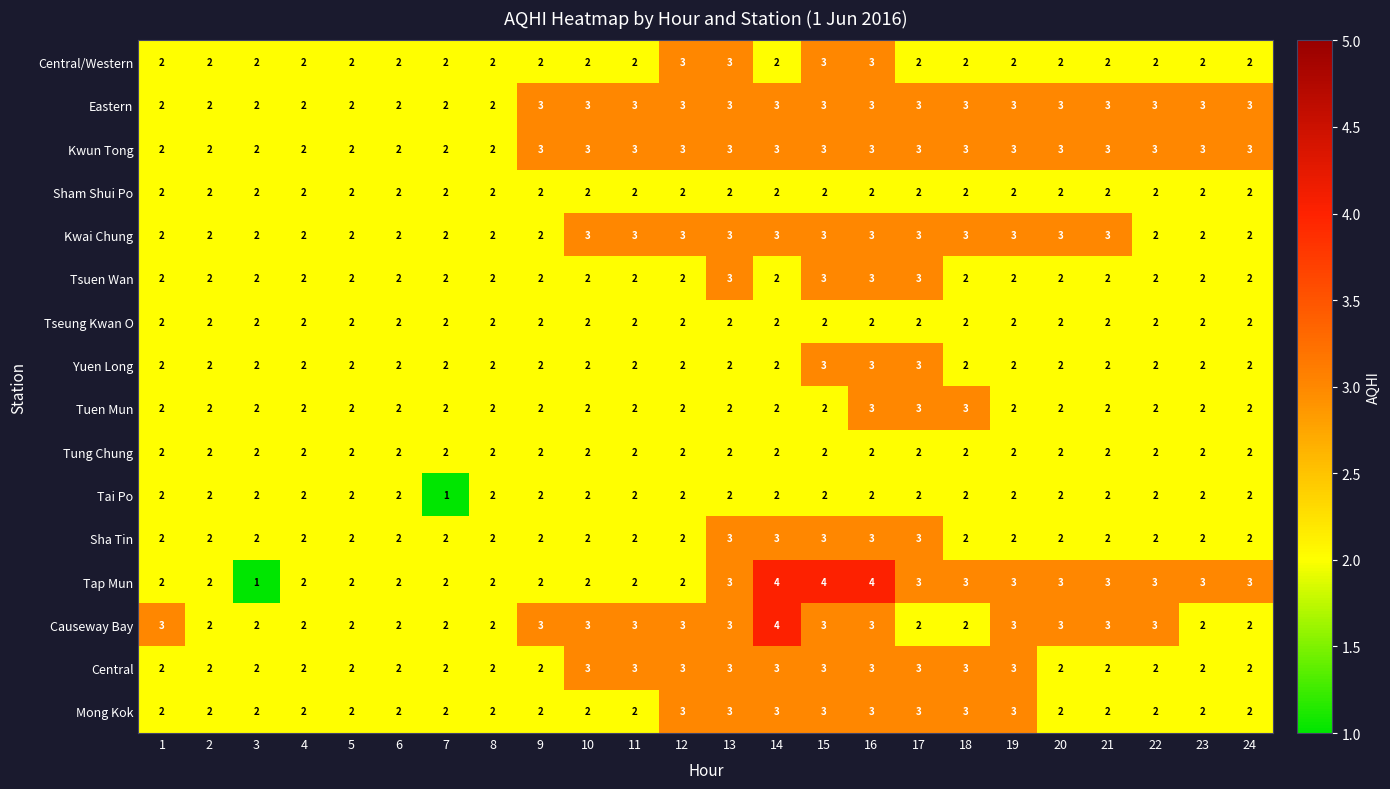

At how many categories does at least one series exceed 1?

24